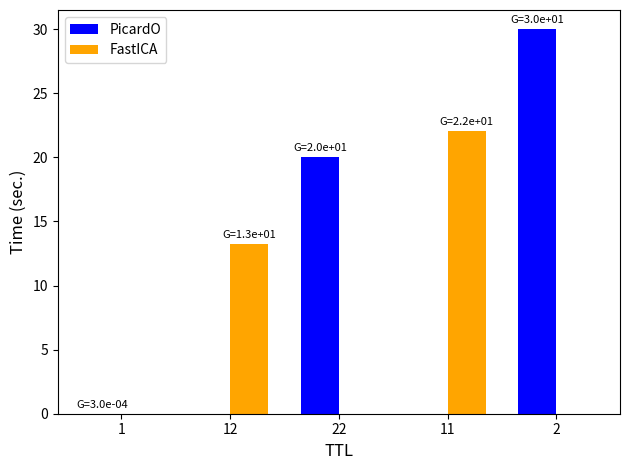

At which label is FastICA closest to 11?

12